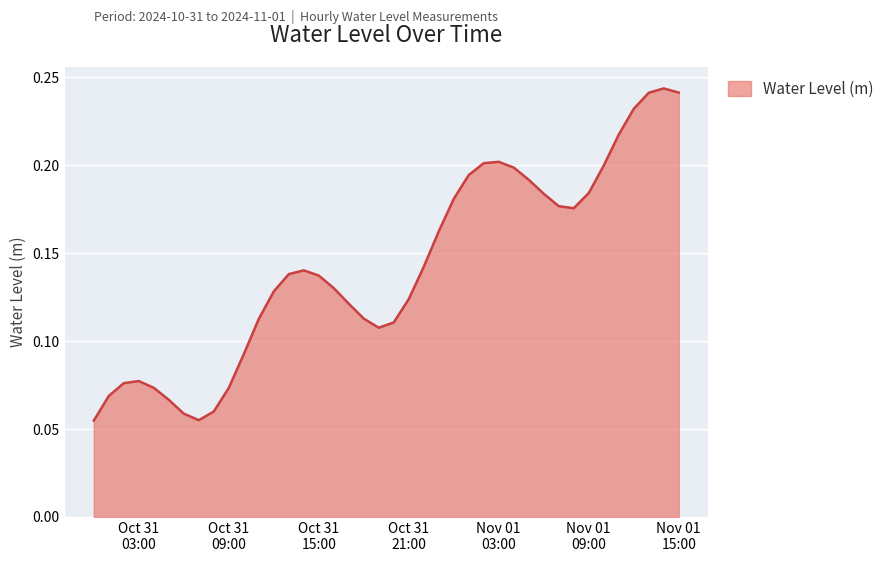

Rank the categories by value from lowest to highest.

2024-10-31 00:00:00, 2024-10-31 07:00:00, 2024-10-31 06:00:00, 2024-10-31 08:00:00, 2024-10-31 05:00:00, 2024-10-31 01:00:00, 2024-10-31 09:00:00, 2024-10-31 04:00:00, 2024-10-31 02:00:00, 2024-10-31 03:00:00, 2024-10-31 10:00:00, 2024-10-31 19:00:00, 2024-10-31 20:00:00, 2024-10-31 11:00:00, 2024-10-31 18:00:00, 2024-10-31 17:00:00, 2024-10-31 21:00:00, 2024-10-31 12:00:00, 2024-10-31 16:00:00, 2024-10-31 15:00:00, 2024-10-31 13:00:00, 2024-10-31 14:00:00, 2024-10-31 22:00:00, 2024-10-31 23:00:00, 2024-11-01 08:00:00, 2024-11-01 07:00:00, 2024-11-01 00:00:00, 2024-11-01 06:00:00, 2024-11-01 09:00:00, 2024-11-01 05:00:00, 2024-11-01 01:00:00, 2024-11-01 04:00:00, 2024-11-01 10:00:00, 2024-11-01 02:00:00, 2024-11-01 03:00:00, 2024-11-01 11:00:00, 2024-11-01 12:00:00, 2024-11-01 13:00:00, 2024-11-01 15:00:00, 2024-11-01 14:00:00